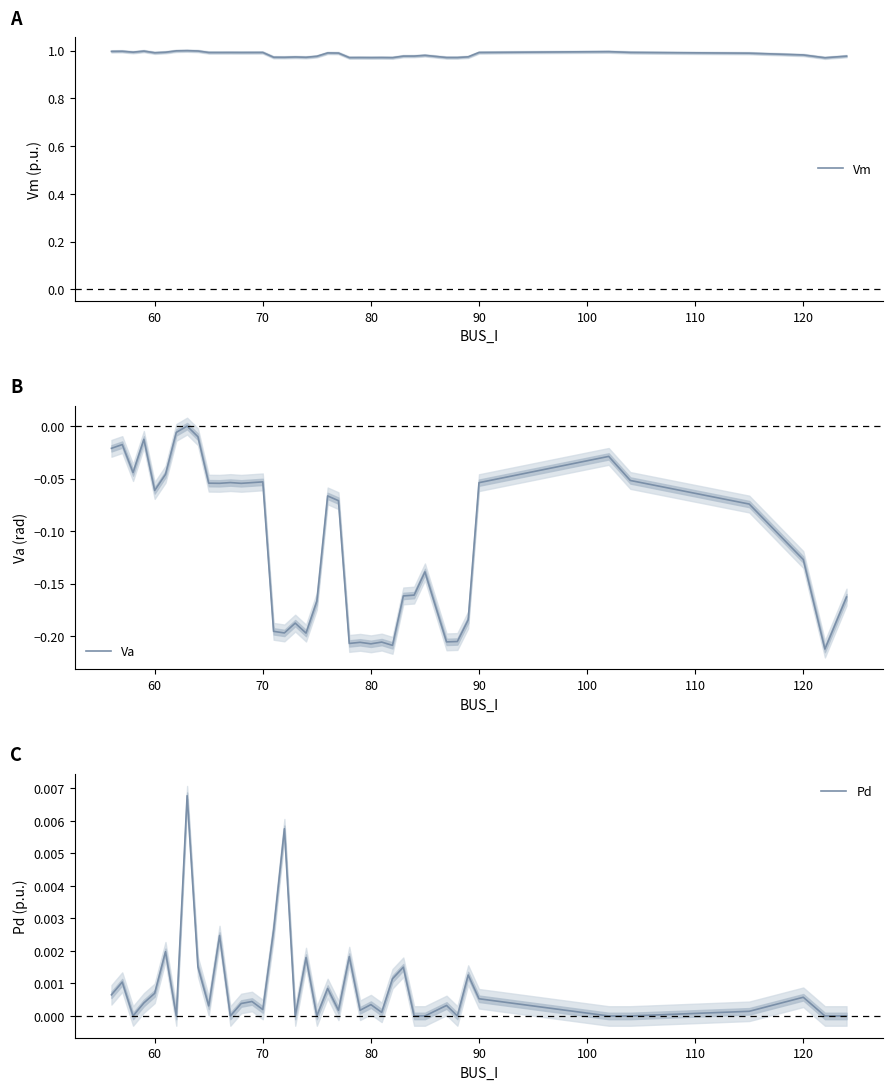

True or false: Pd and Vm cross at least once.

False